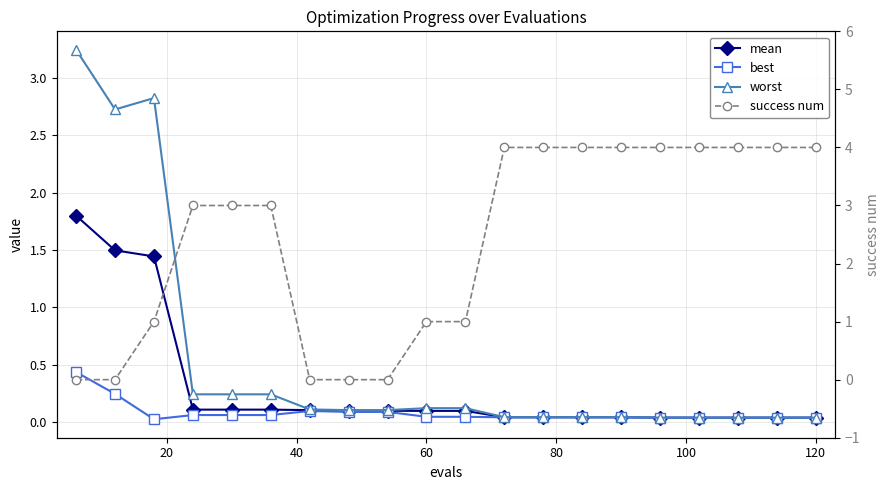

Does the chart have visible grid lines?

Yes